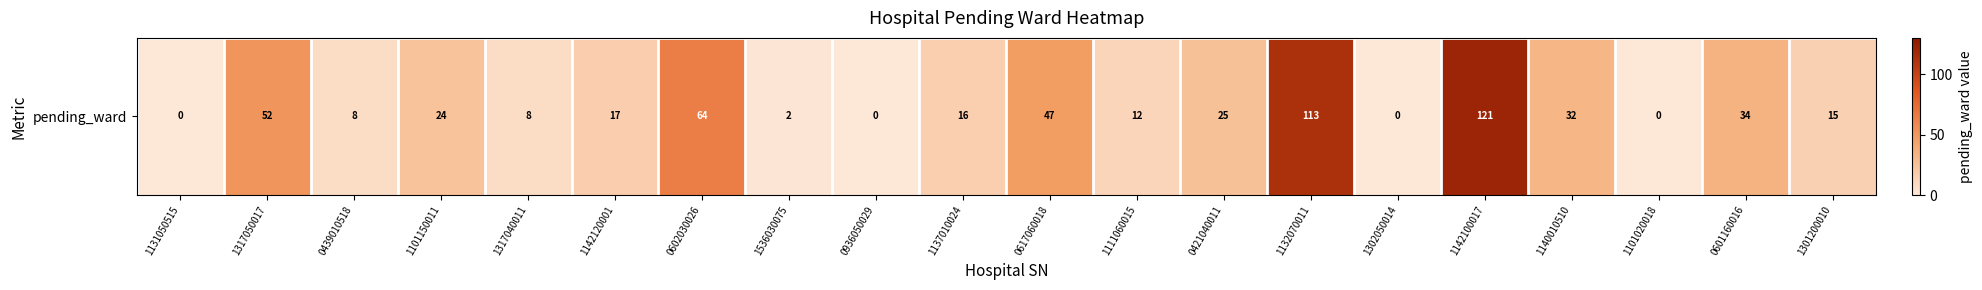

How many data points are above 17?

9